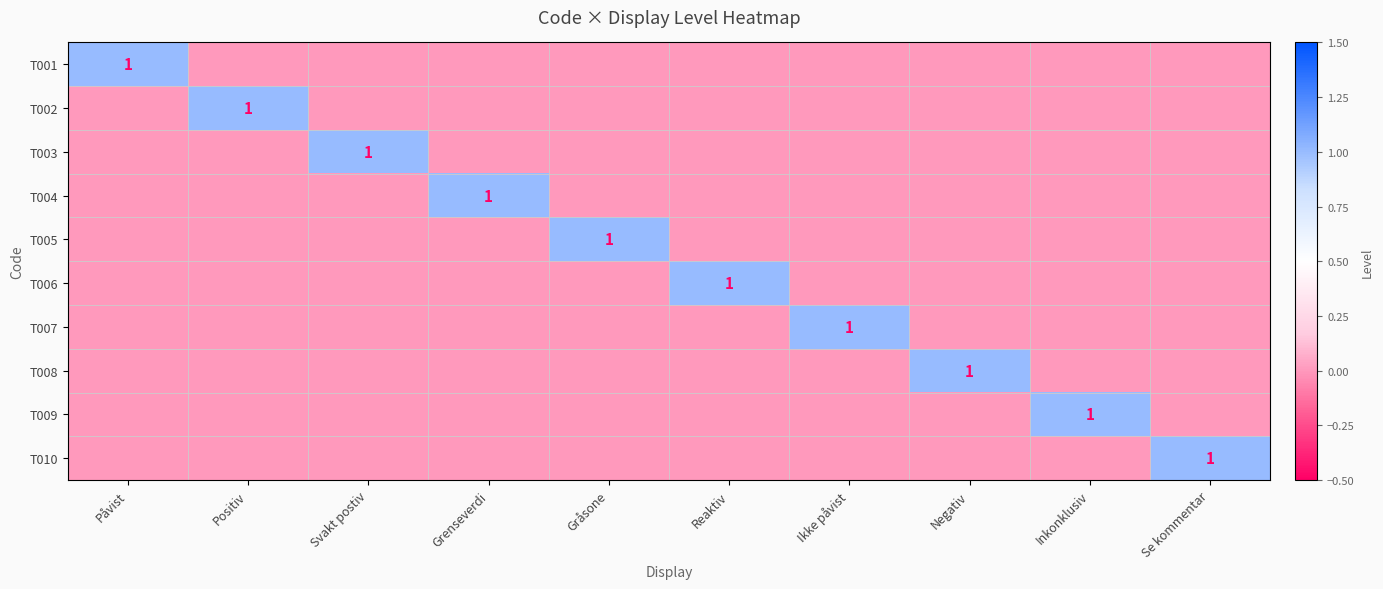

At which category is the sum across all series the highest?

Påvist